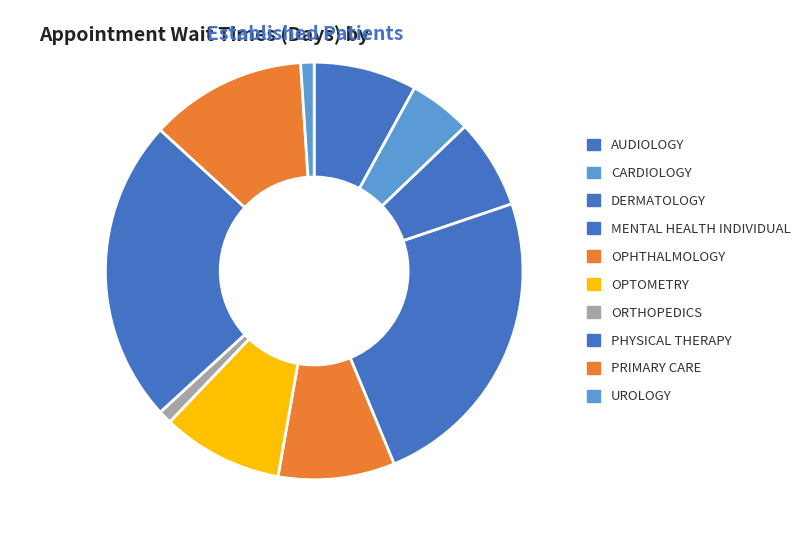

To the nearest percent, what is the difference between the largest and smallest slice percentages?

23%